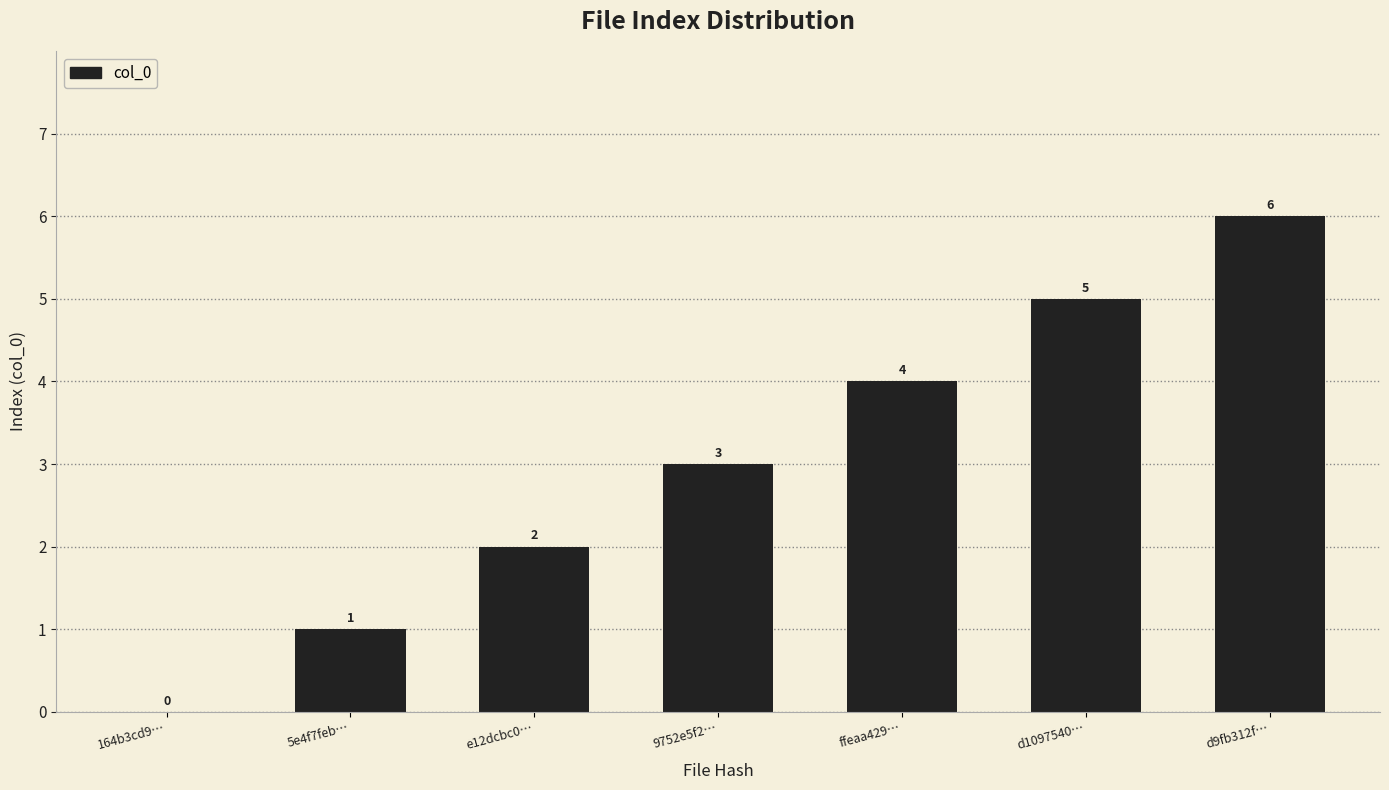

What is the sum of all values?

21